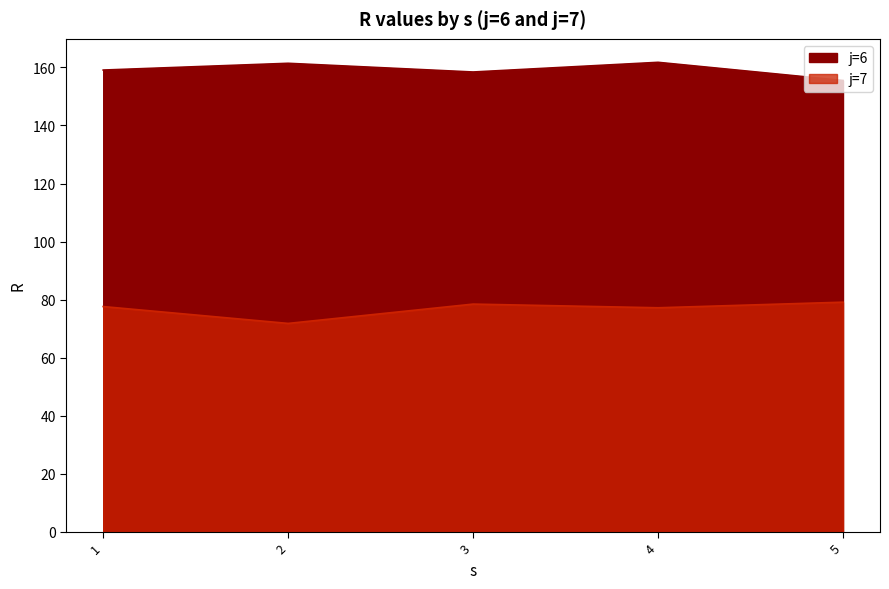

What is the spread (max minus min) of values at 1?

81.5